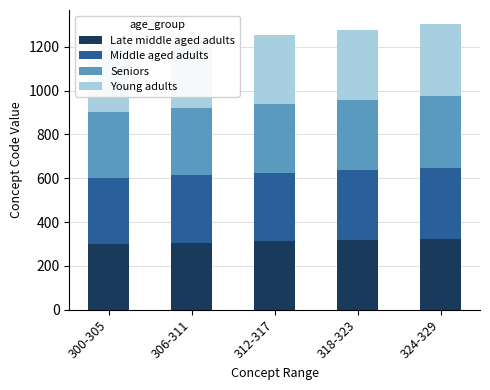

What is the difference between the second highest and minimum values in the Seniors series?

18